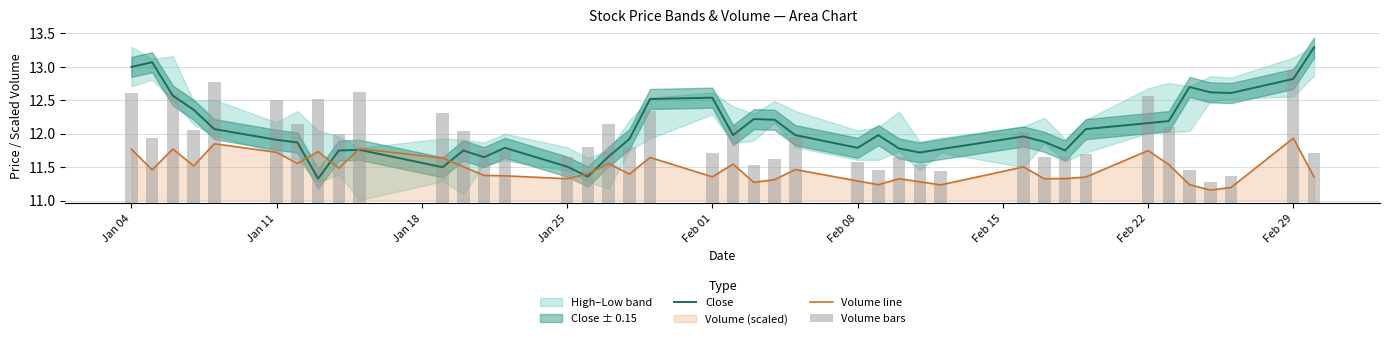

What is the highest value of the Volume line series?

11.9